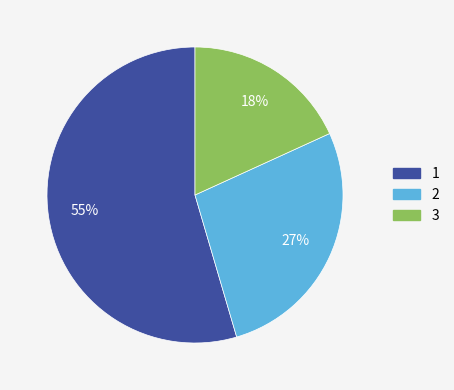

Is the sum of 2 and 3 greater than half?

No